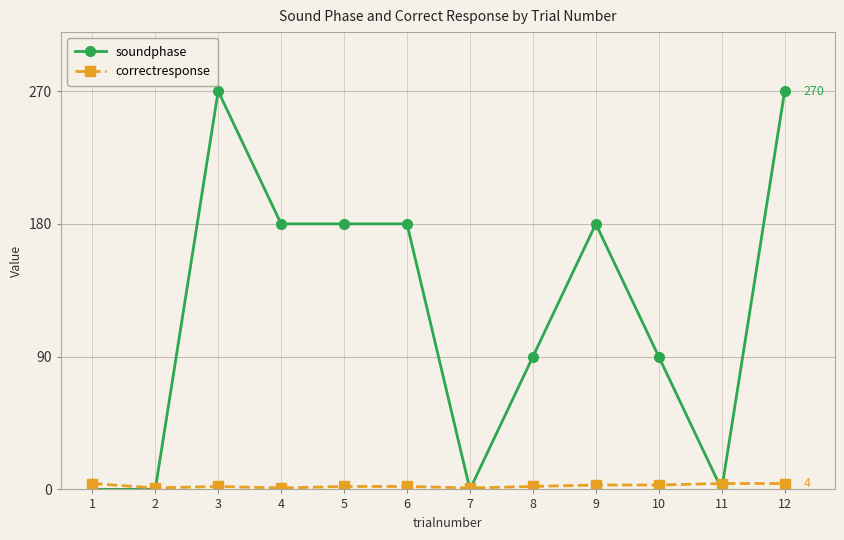

Which series has the widest spread of values?

soundphase